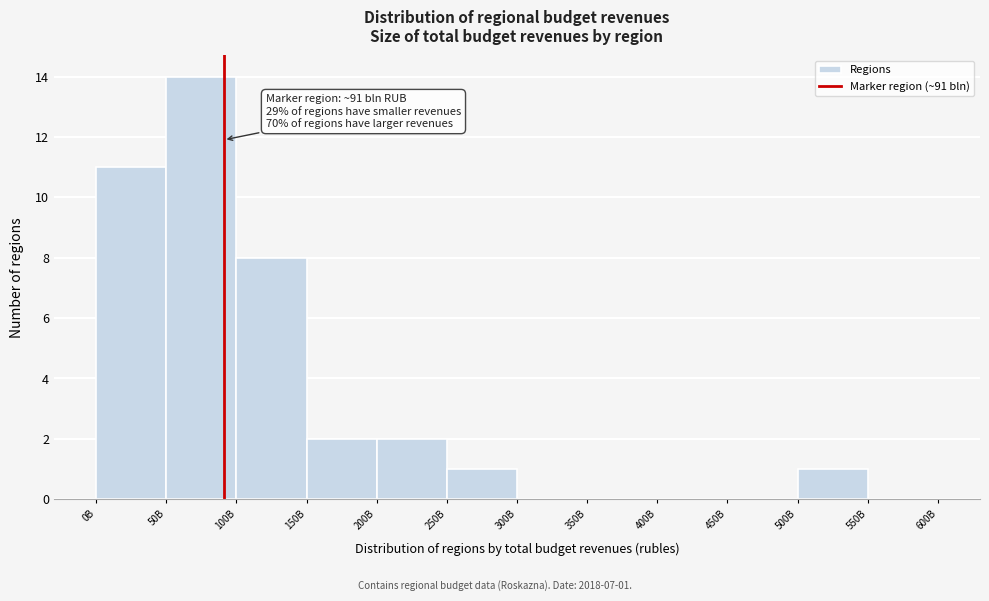

Reading left to right, transcribe all the data shown in this chart.

0B=11	50B=14	100B=8	150B=2	200B=2	250B=1	300B=0	350B=0	400B=0	450B=0	500B=1	550B=0